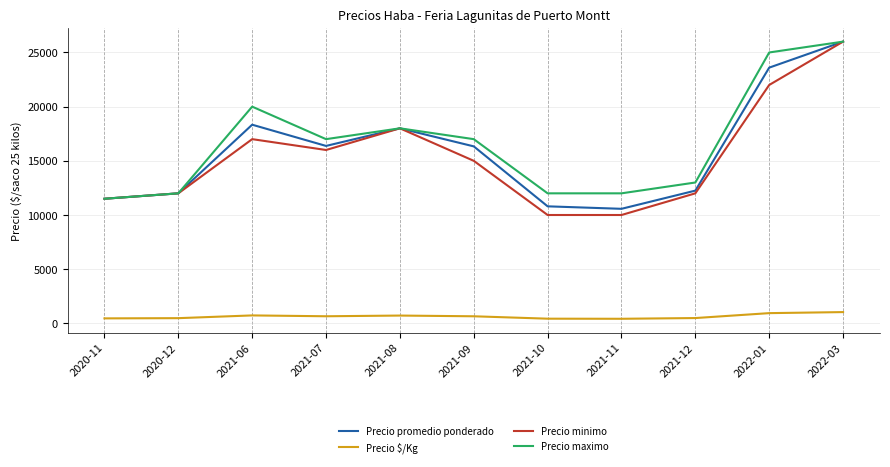

What is the difference between the highest and lowest values at 2022-01?

24056.0